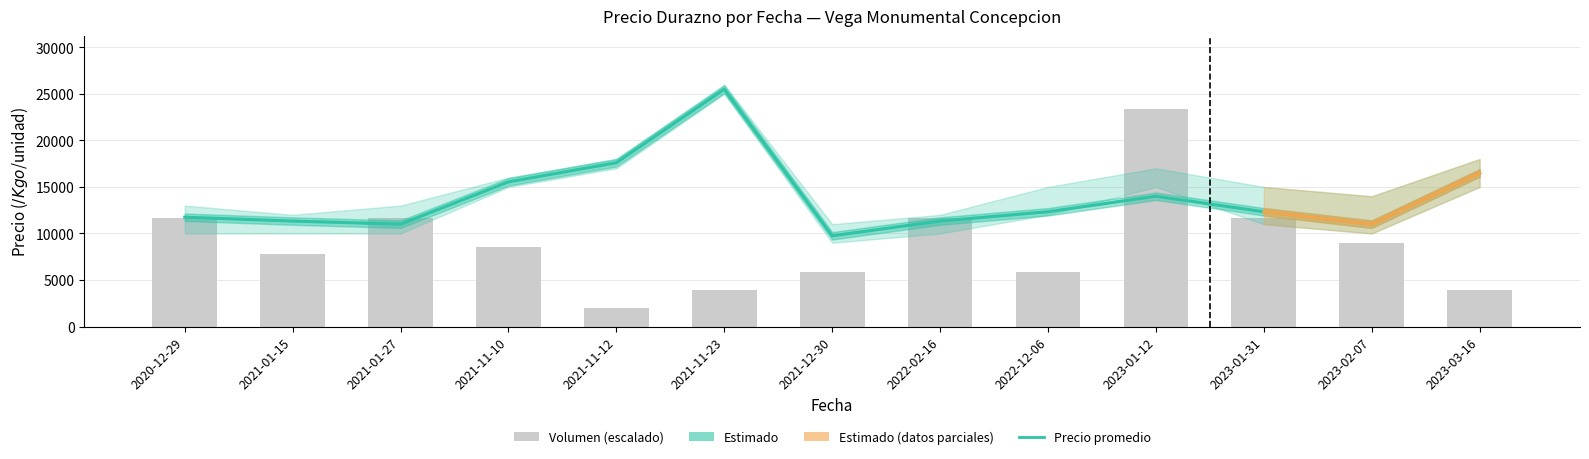

What is the value of the Volumen (escalado) bar at the 13th from the left?

3900